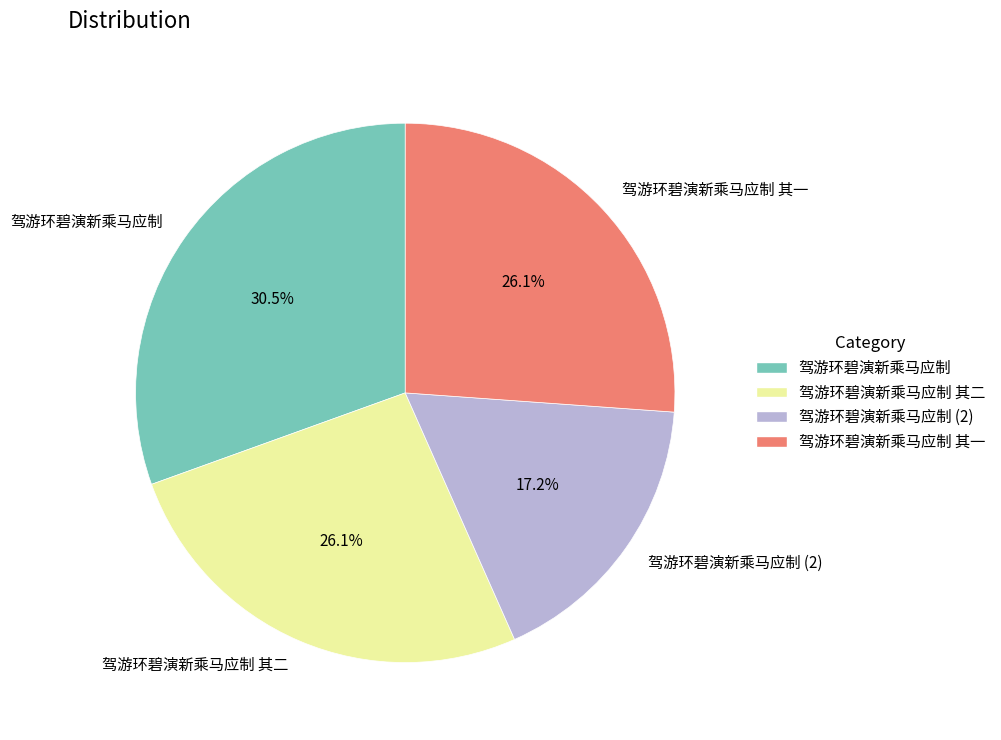

Which slice is the largest?

驾游环碧演新乘马应制